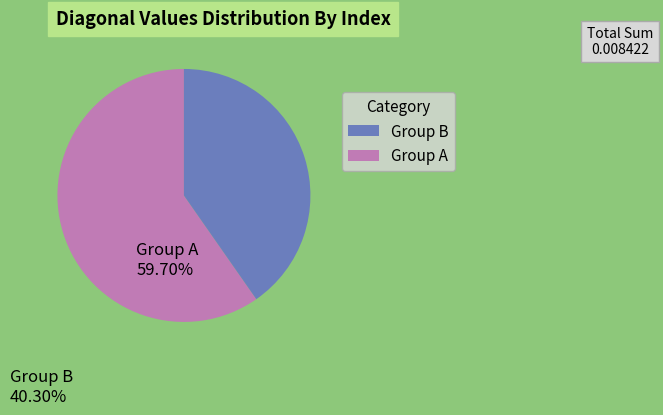

Count the number of slices in the pie.

2